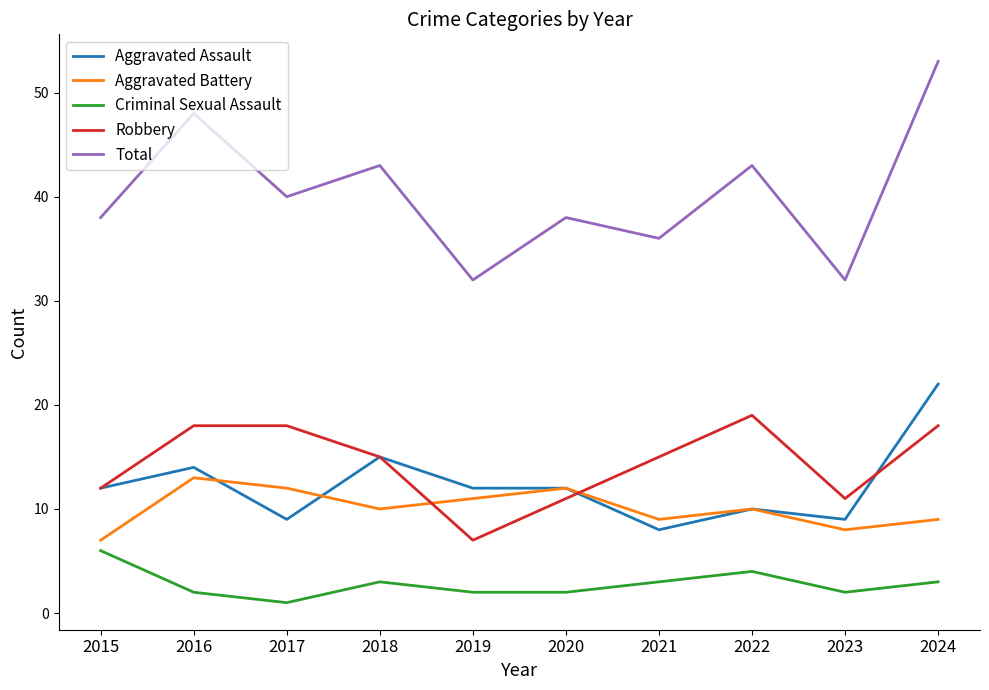

How many lines are shown in the chart?

5